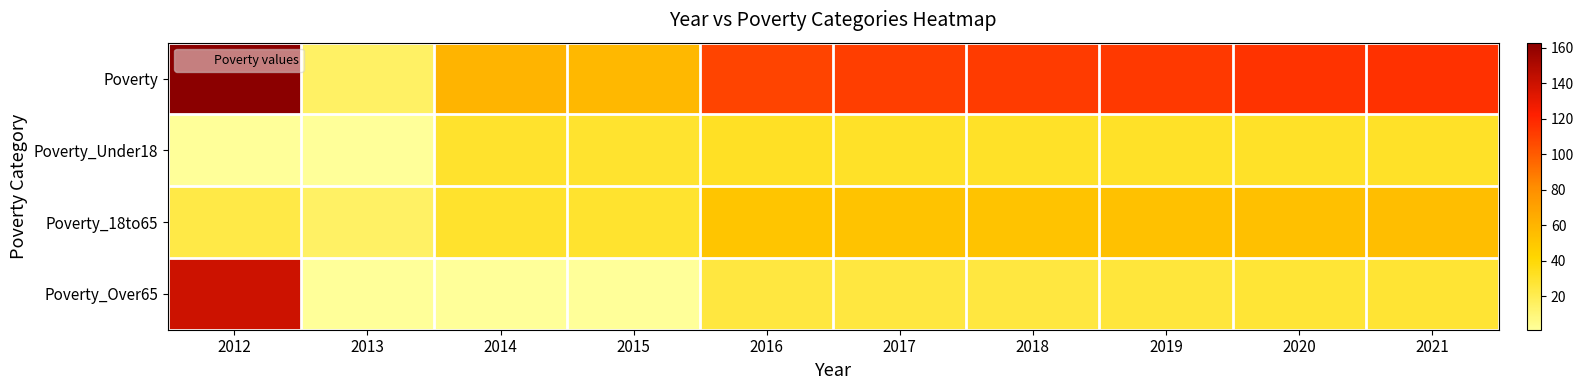

List the series in order of their peak value, lowest first.

Poverty_Under18, Poverty_18to65, Poverty_Over65, Poverty